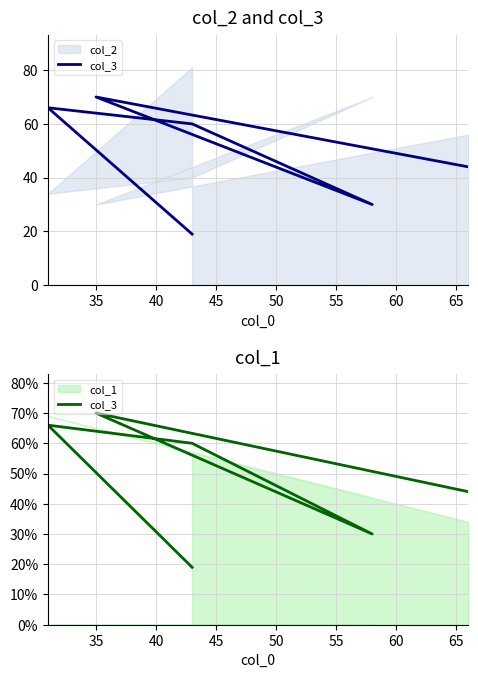

How many lines are shown in the chart?

1